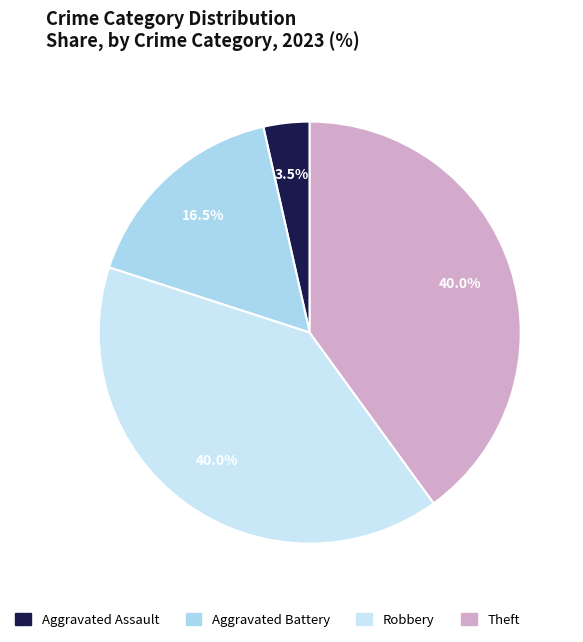

Which slice is the largest?

Robbery